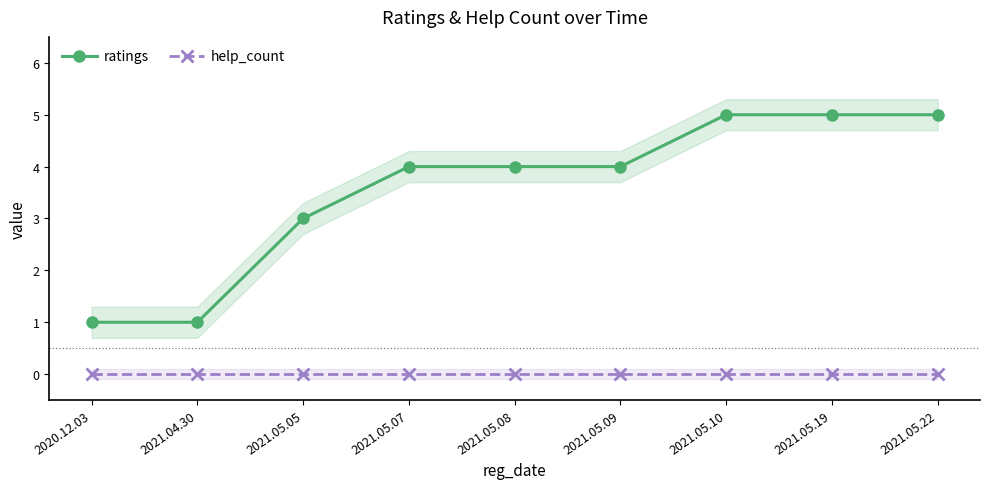

True or false: ratings has a value of 4 at 2021.05.08.

True